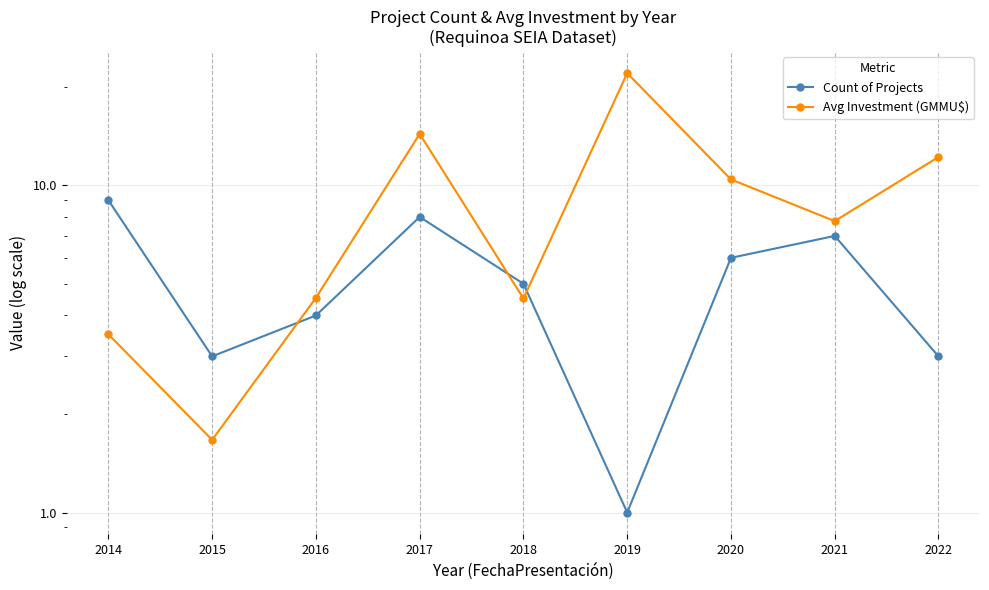

Which series has the widest spread of values?

Avg Investment (GMMU$)